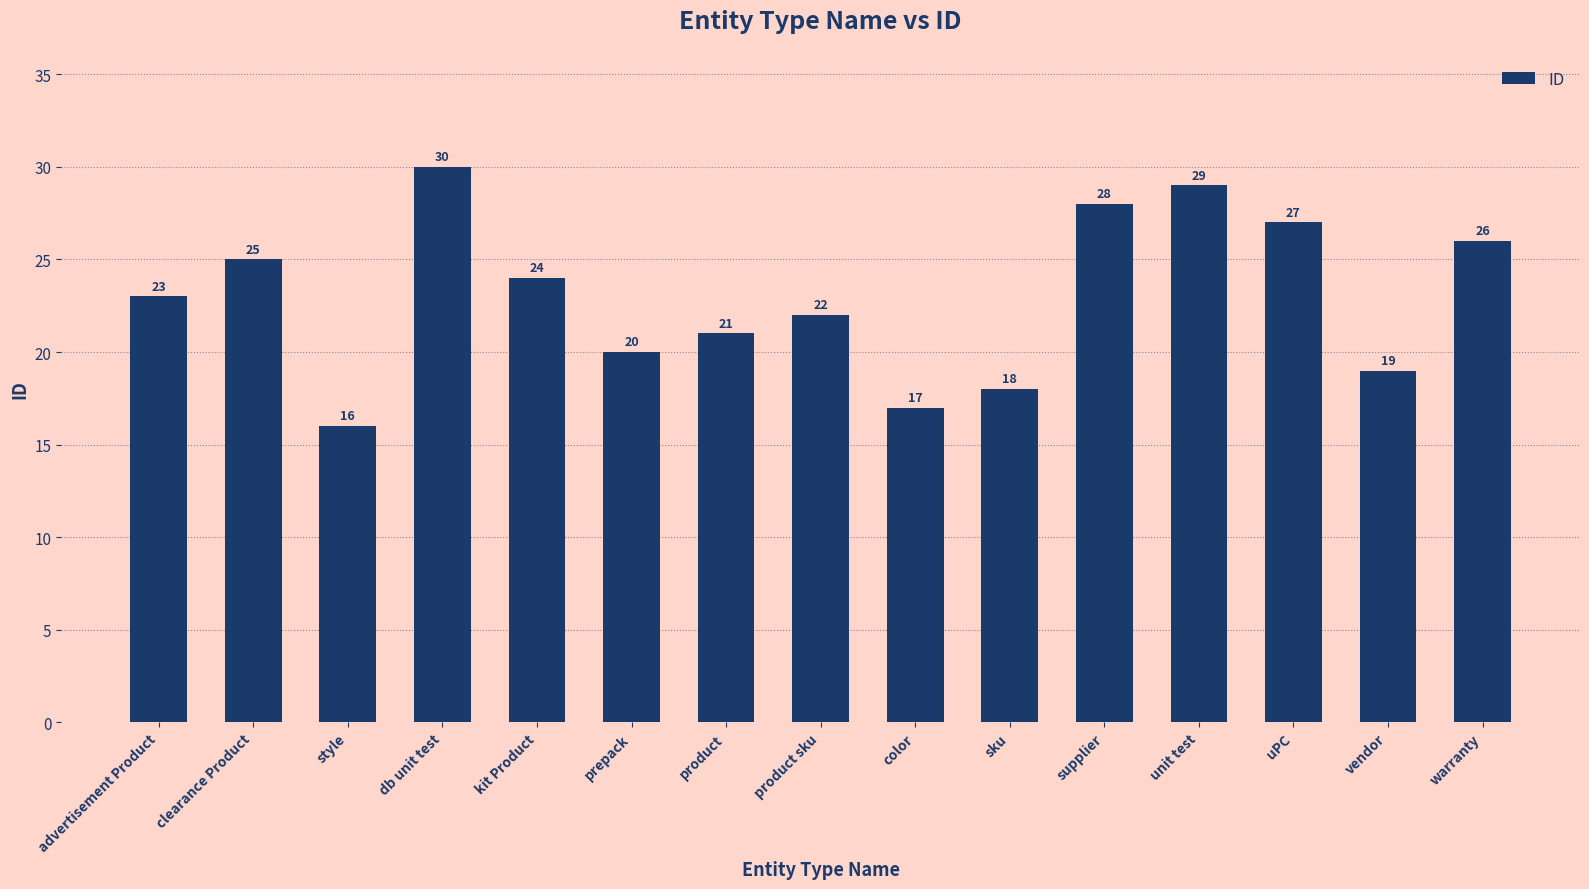

List the labels in order of value, largest first.

db unit test, unit test, supplier, uPC, warranty, clearance Product, kit Product, advertisement Product, product sku, product, prepack, vendor, sku, color, style